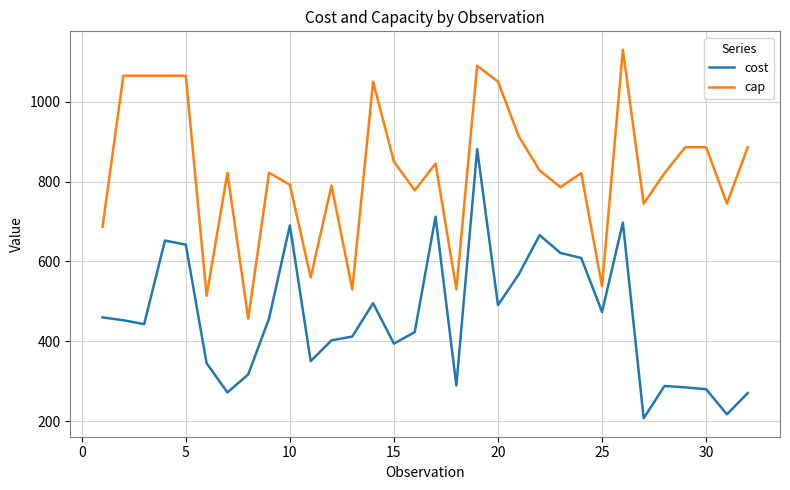

What is the difference between the maximum and minimum values in the cap series?

673.0